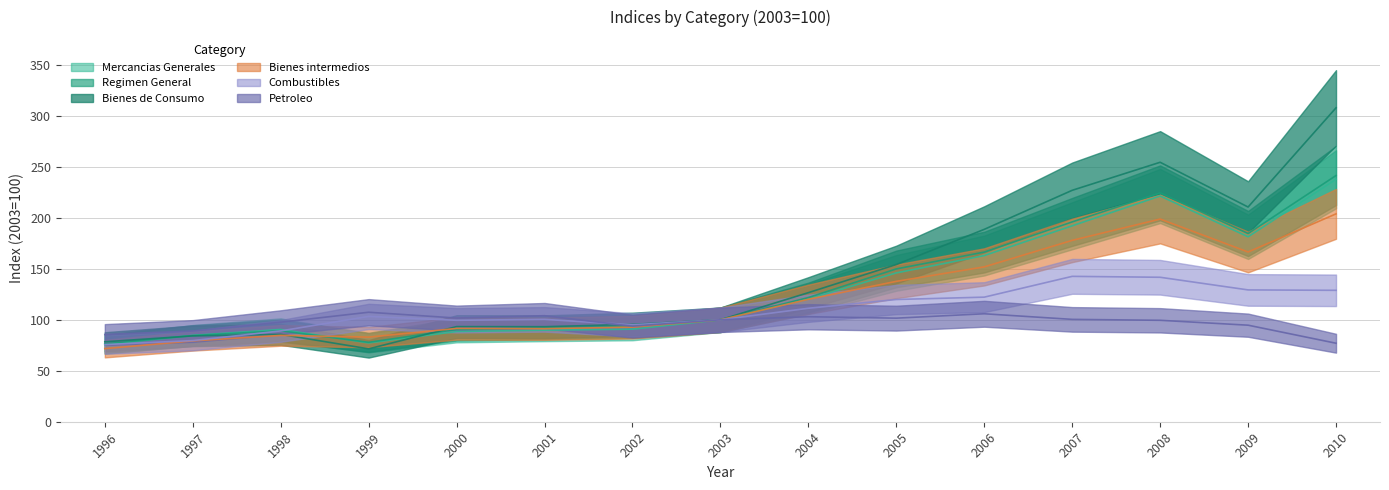

What value does the Petroleo series have at 1996?

85.5